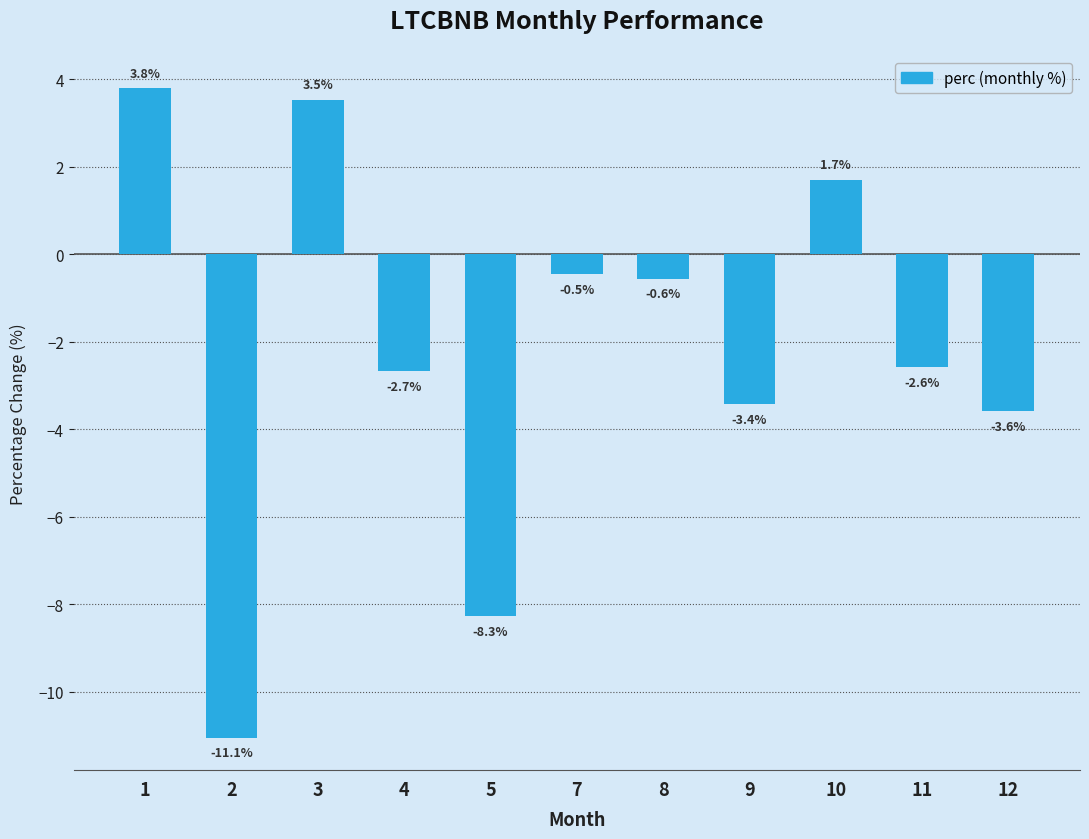

How many data points are above -2?

5